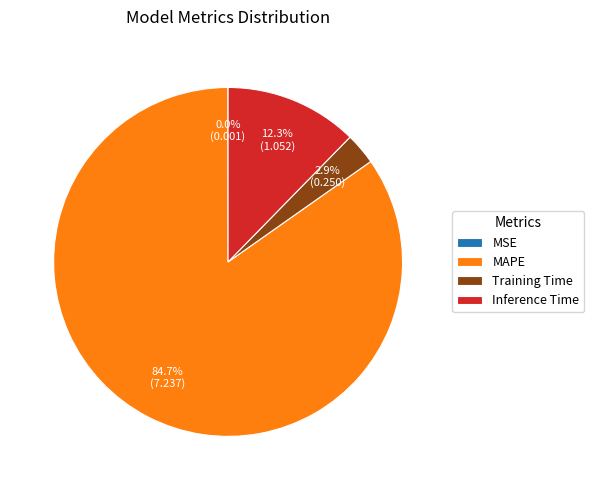

Between Training Time and MAPE, which is larger?

MAPE